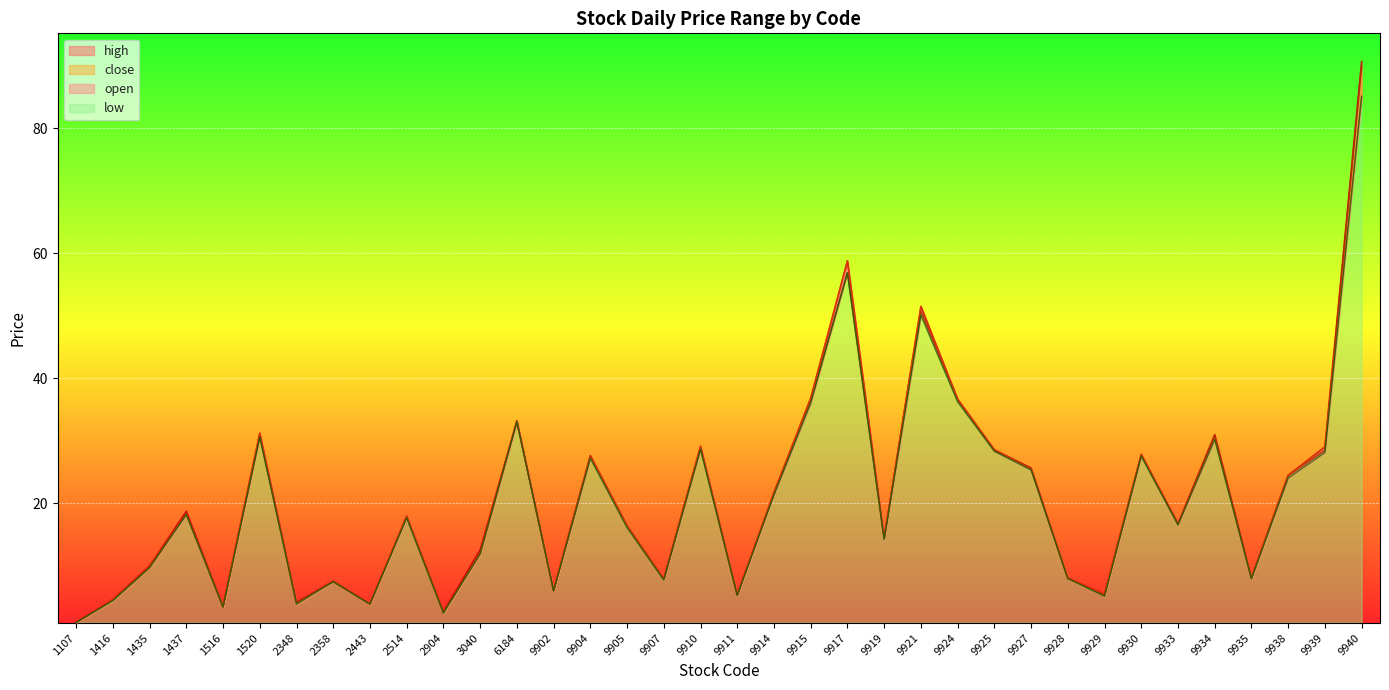

What is the difference between the high values at 9935 and 9938?

16.4